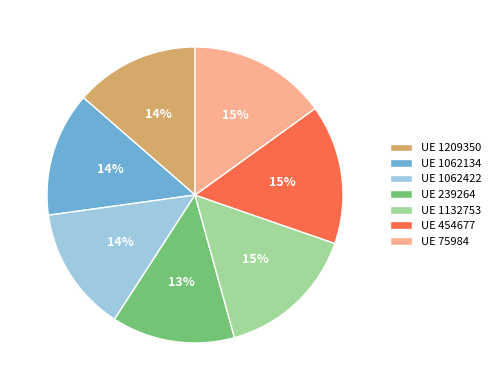

Is the sum of UE 1062134 and UE 1132753 greater than half?

No